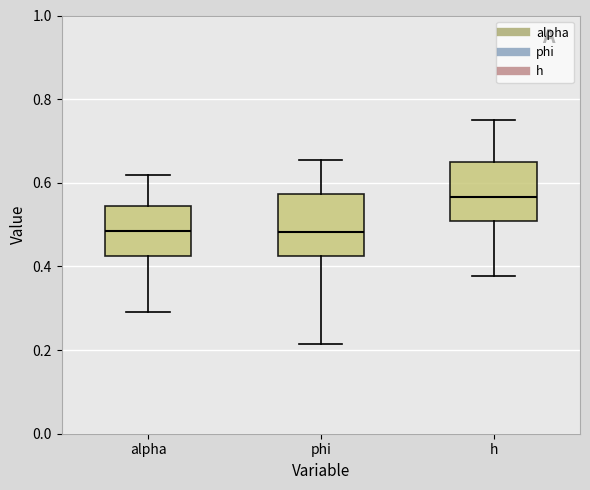

Where is the upper edge of the box for phi on the y-axis? The values are not printed on the chart, so give them approximately, as read against the axis.

0.58